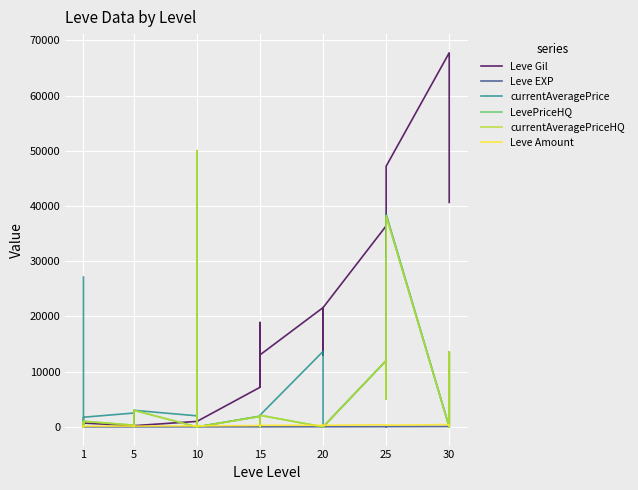

How many series are shown in this chart?

6